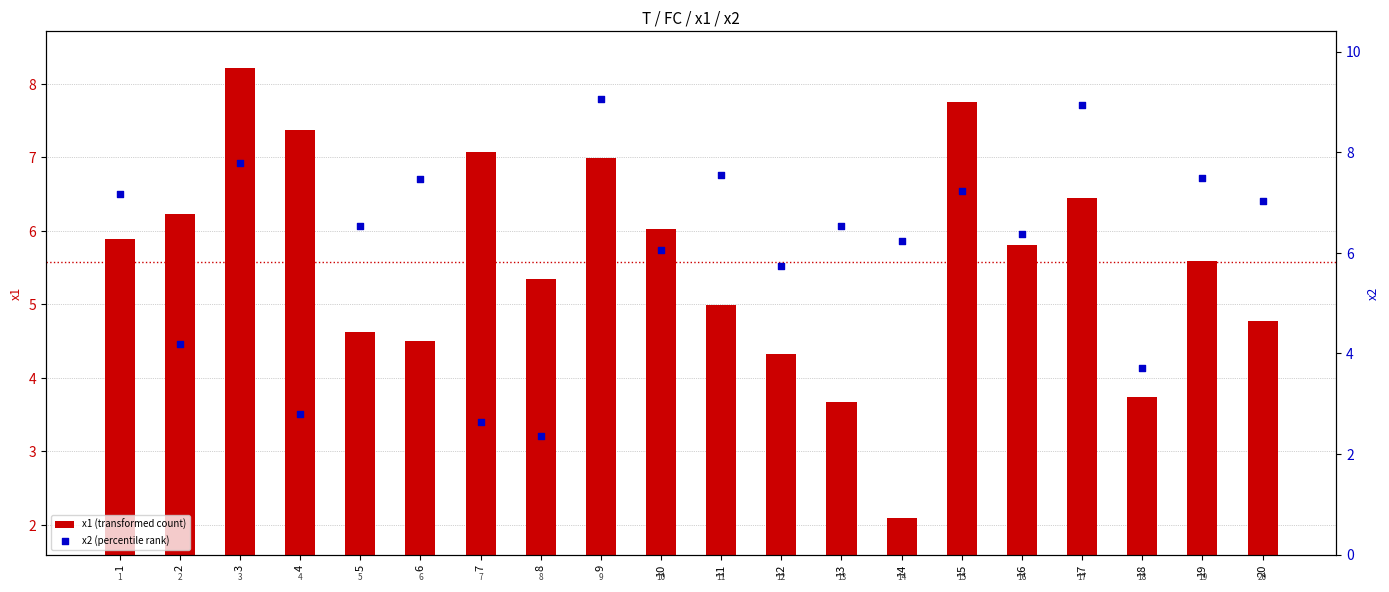

At which category is the sum across all series the highest?

9